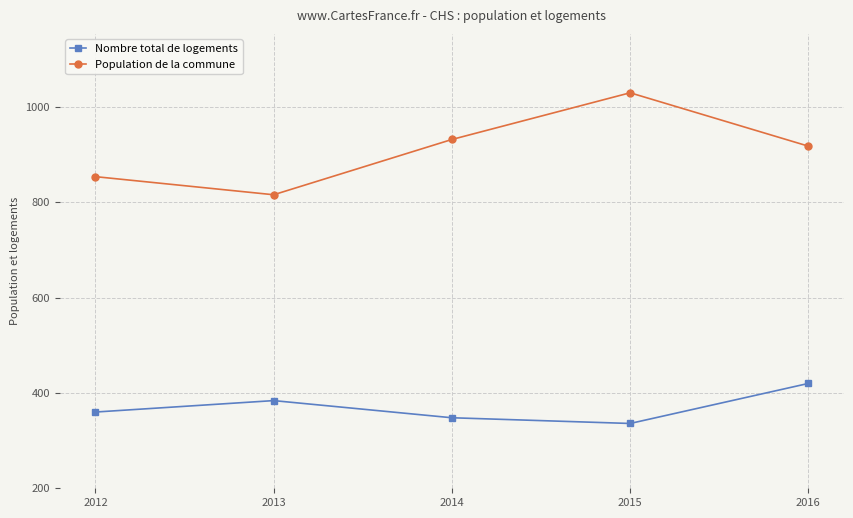

How many values in the Nombre total de logements series are below 360?

2